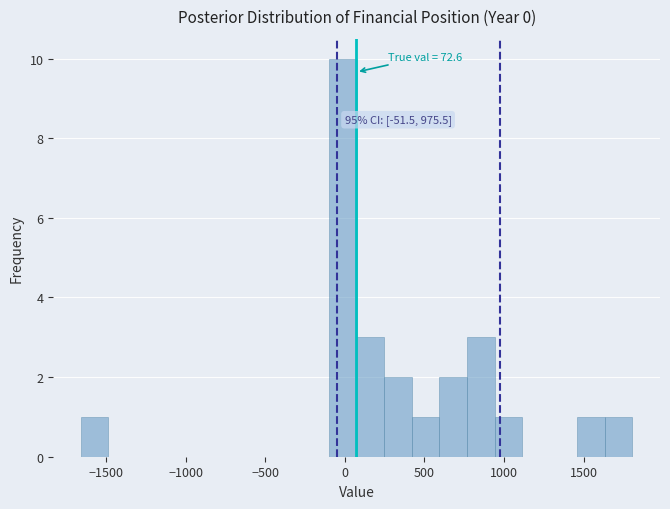

Read against the x-axis, roughly where is the centre of the tallest bar?

0